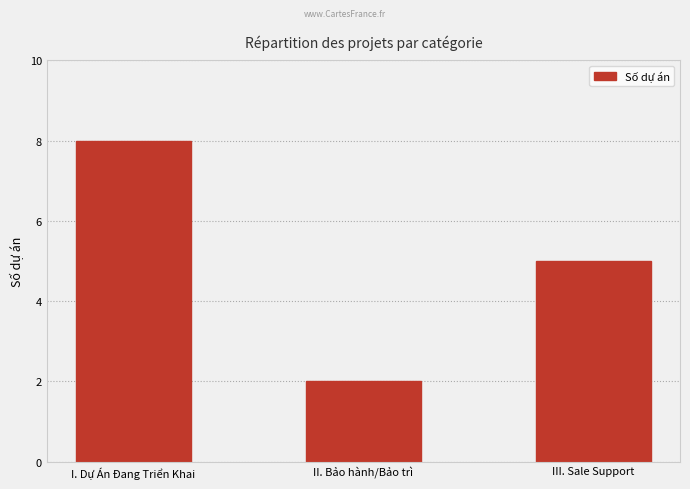

What is the change in value from I. Dự Án Đang Triển Khai to III. Sale Support?

-3